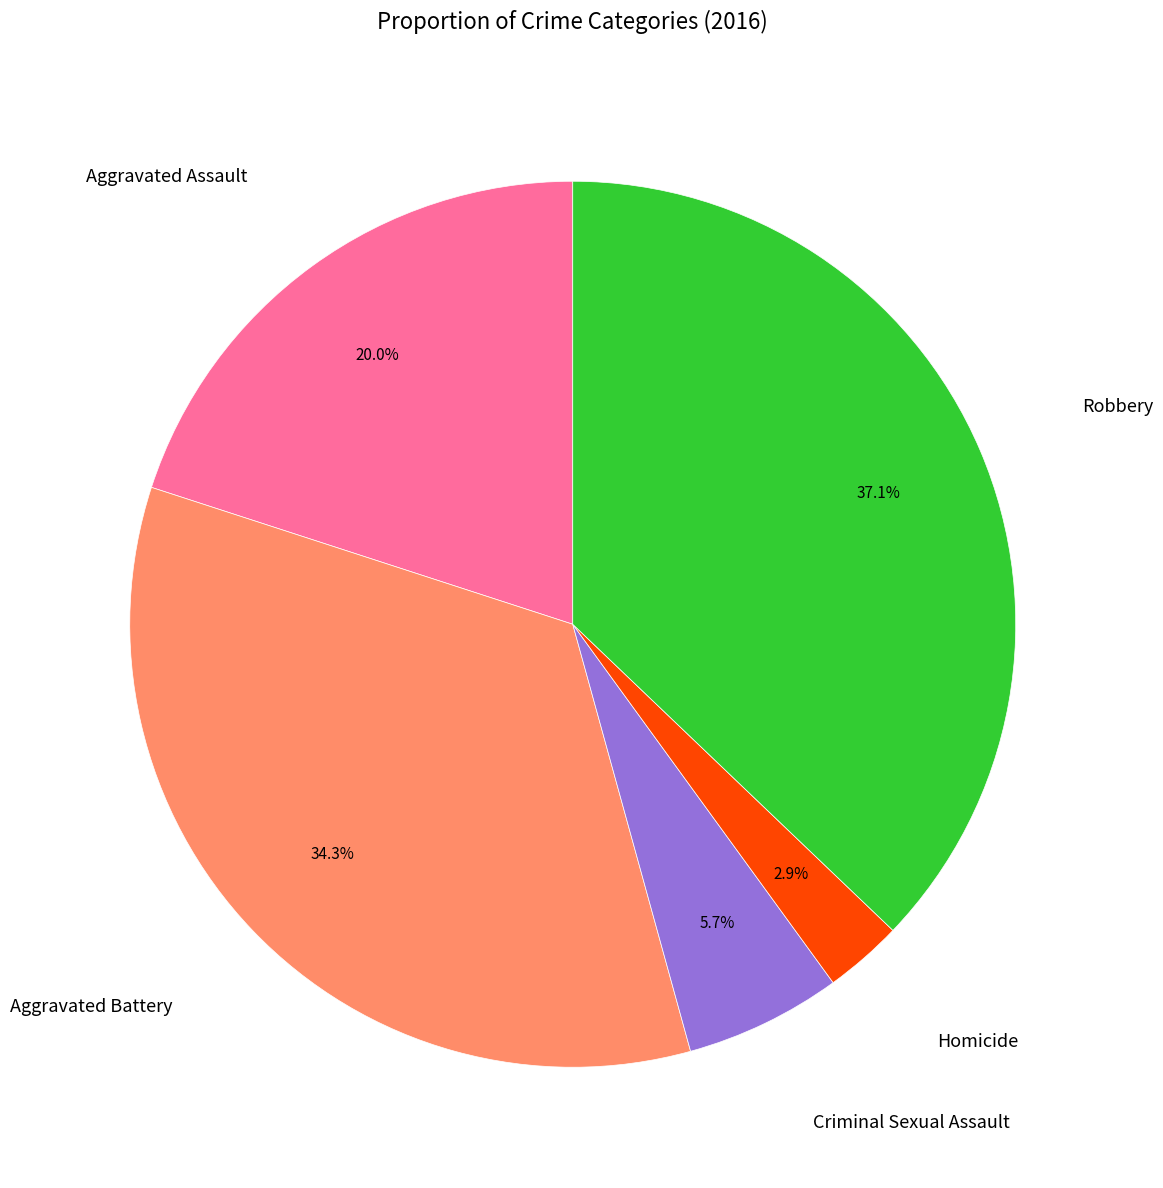

Is there any slice that represents more than half of the pie?

No